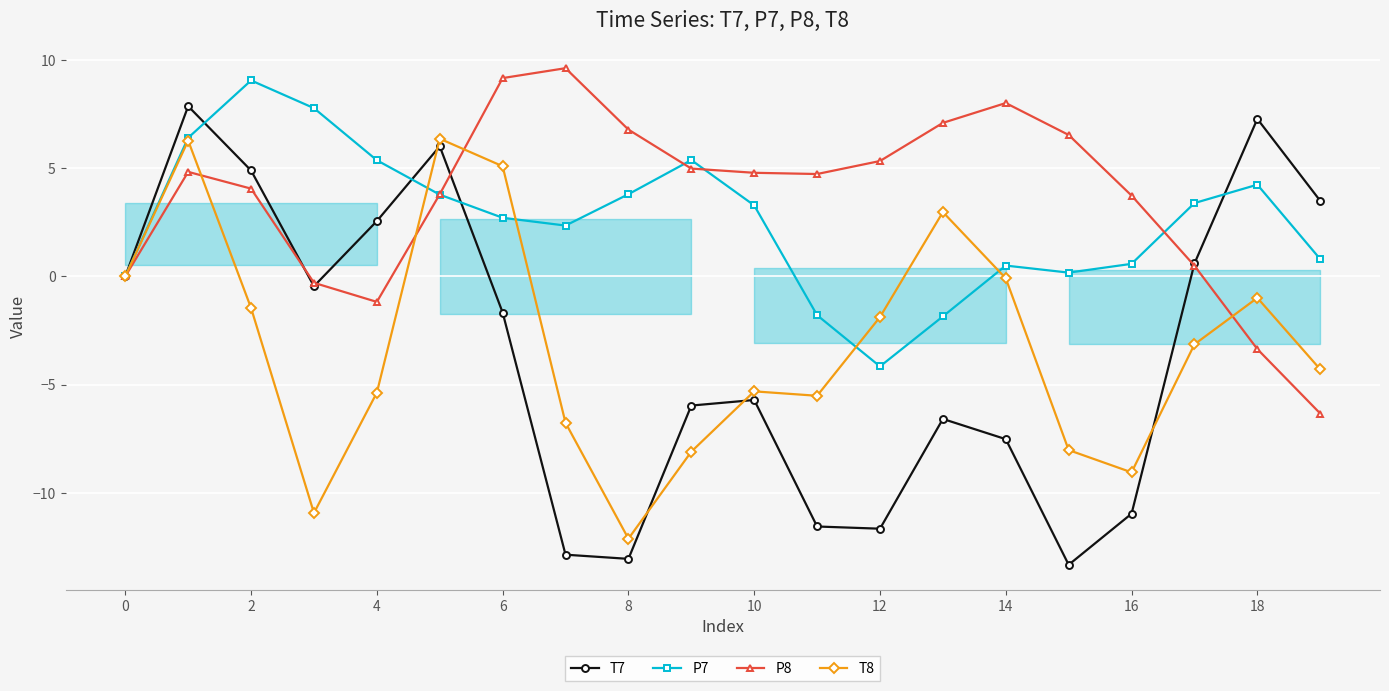

What value does the P7 series have at 14?

0.5